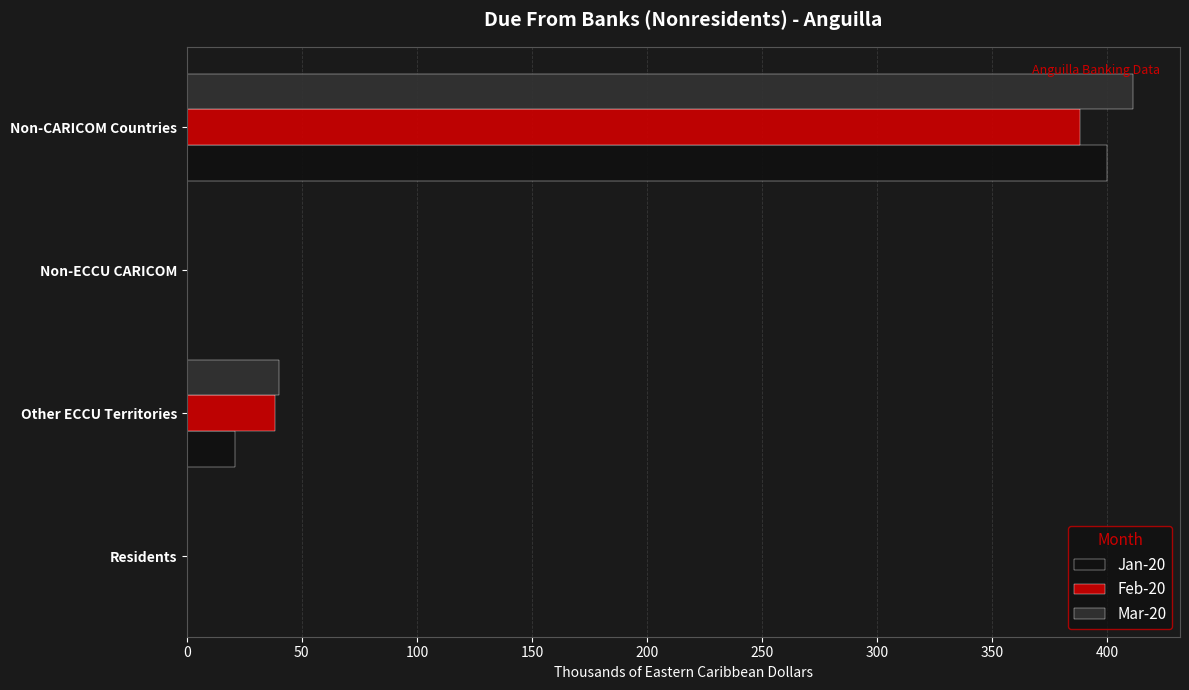

How many series are shown in this chart?

3